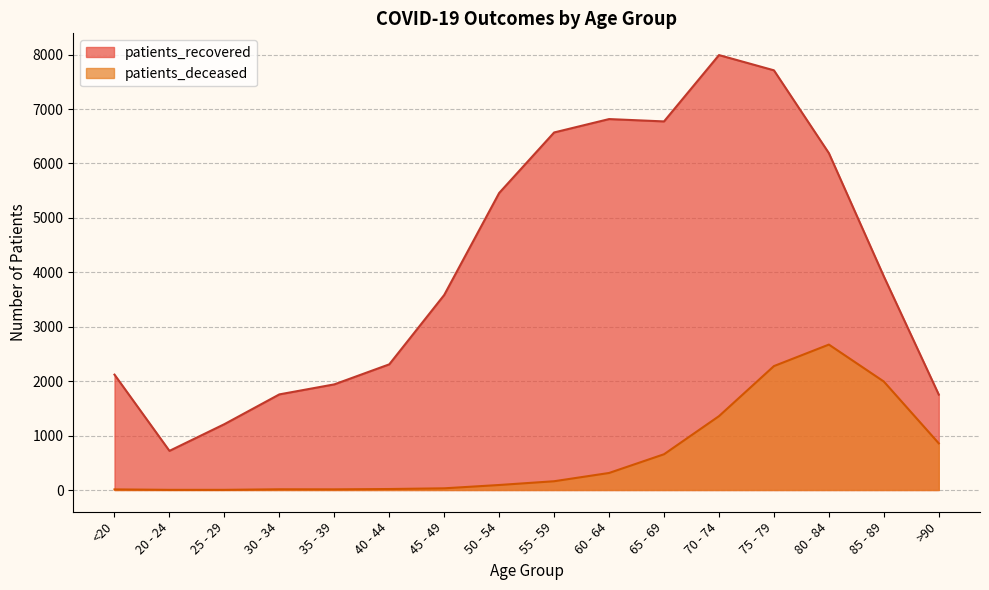

Which series changed the most between <20 and 40 - 44?

patients_recovered